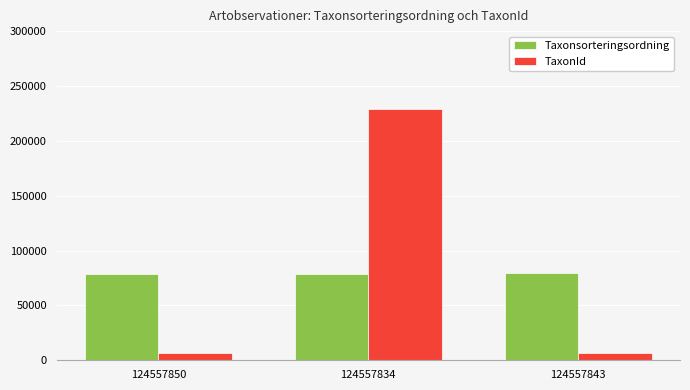

How many data points in Taxonsorteringsordning are less than 78547?

1